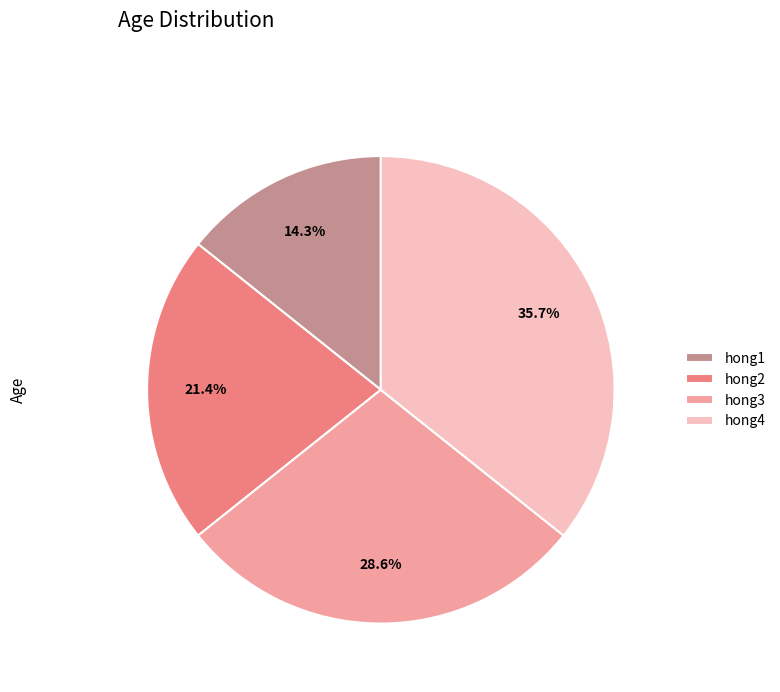

What percentage is the hong4 slice, to the nearest percent?

36%